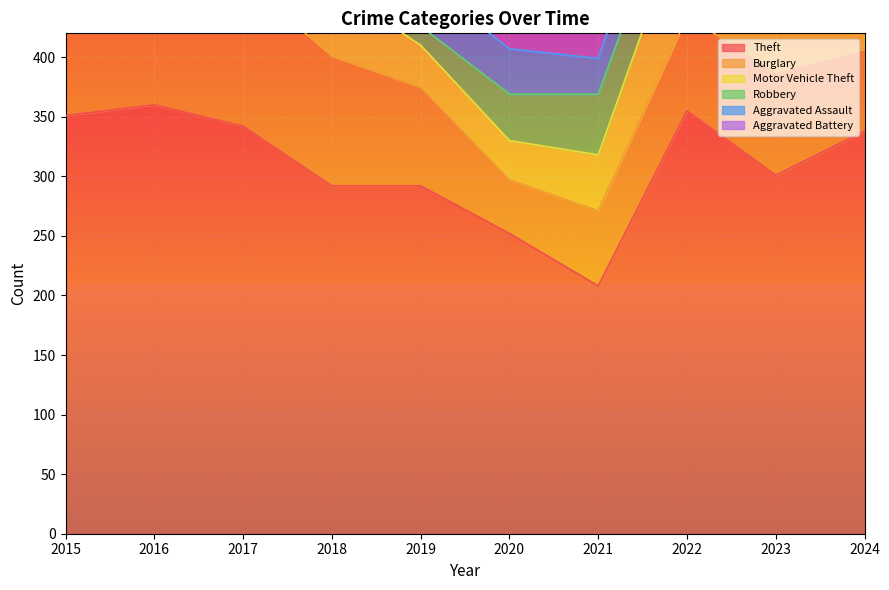

After their last crossing, which series has the higher values: Aggravated Battery or Motor Vehicle Theft?

Motor Vehicle Theft